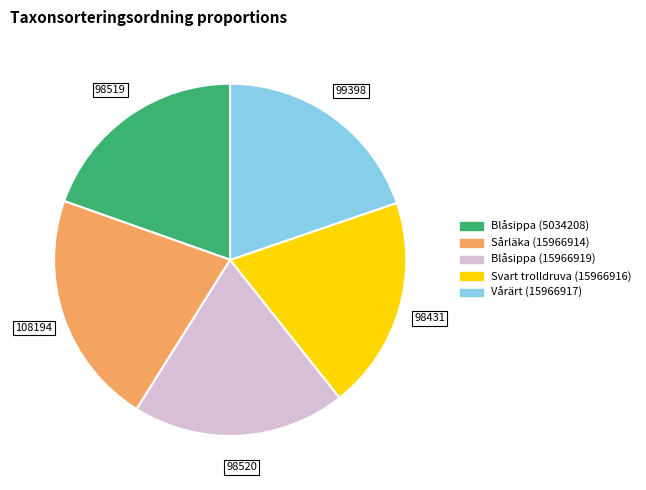

What is the ratio of the value at Svart trolldruva (15966916) to the value at Blåsippa (5034208)?

1.0